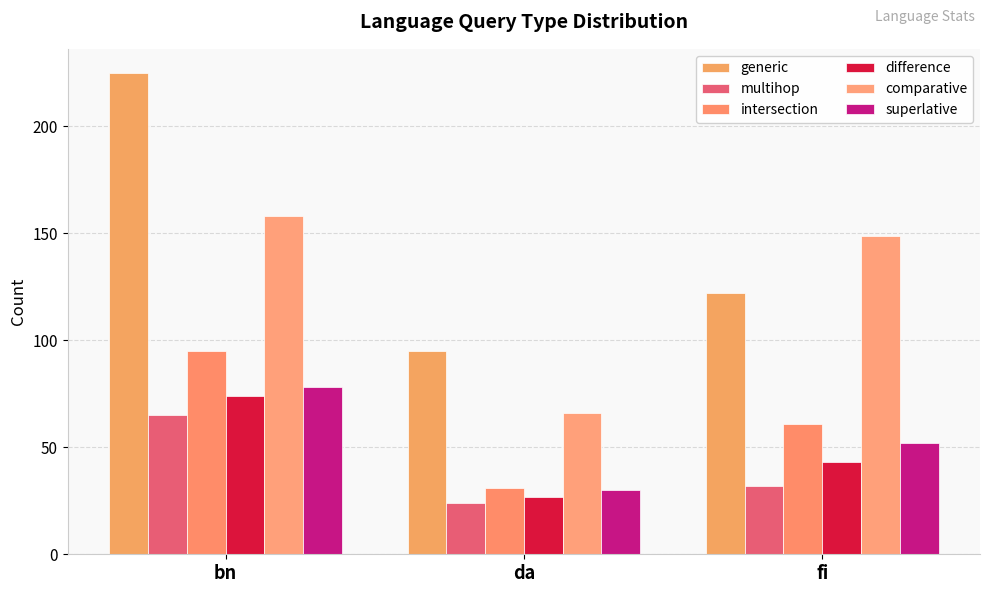

Is the value of superlative at fi greater than the value of comparative at da?

No